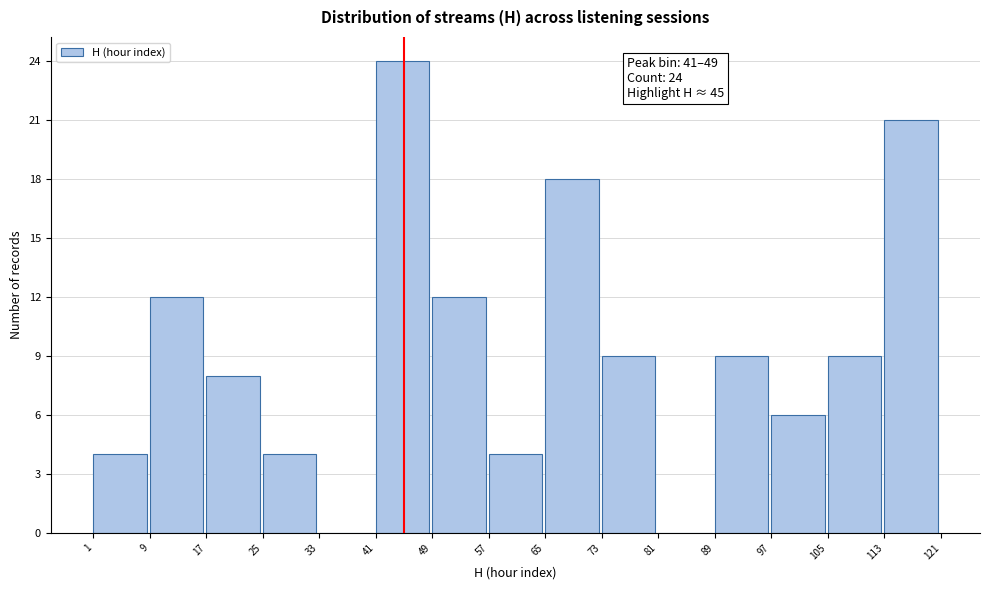

Which range on the x-axis has the tallest bar?

41 to 49